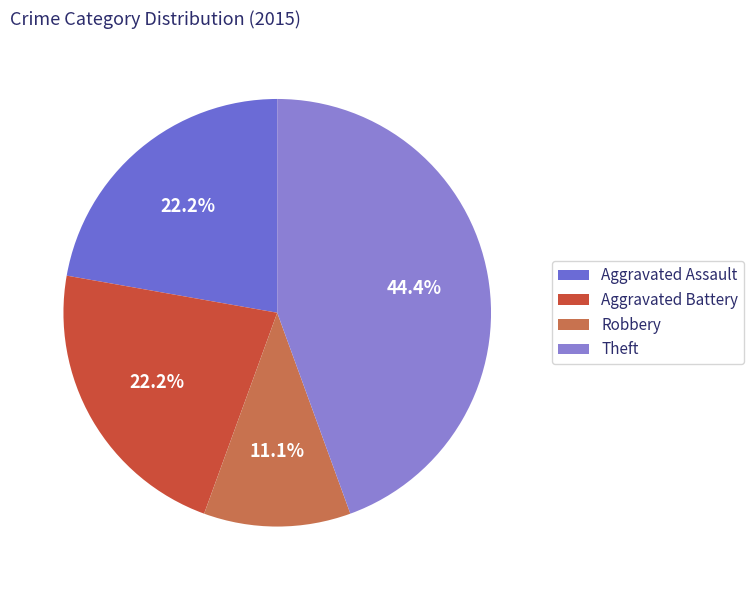

Count the number of slices in the pie.

4